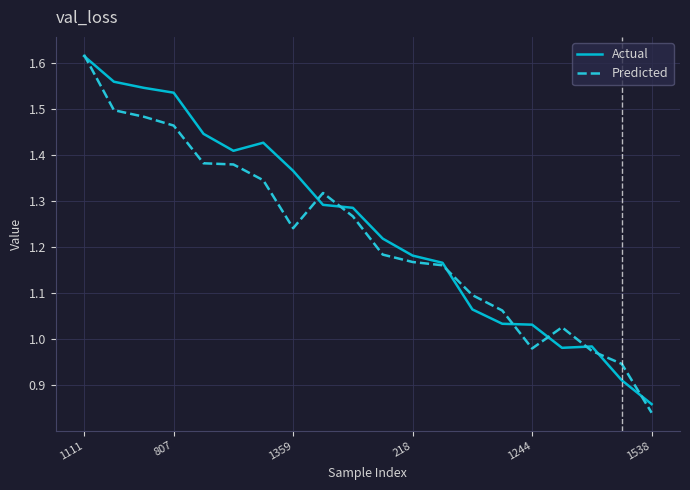

Which series has the widest spread of values?

Predicted